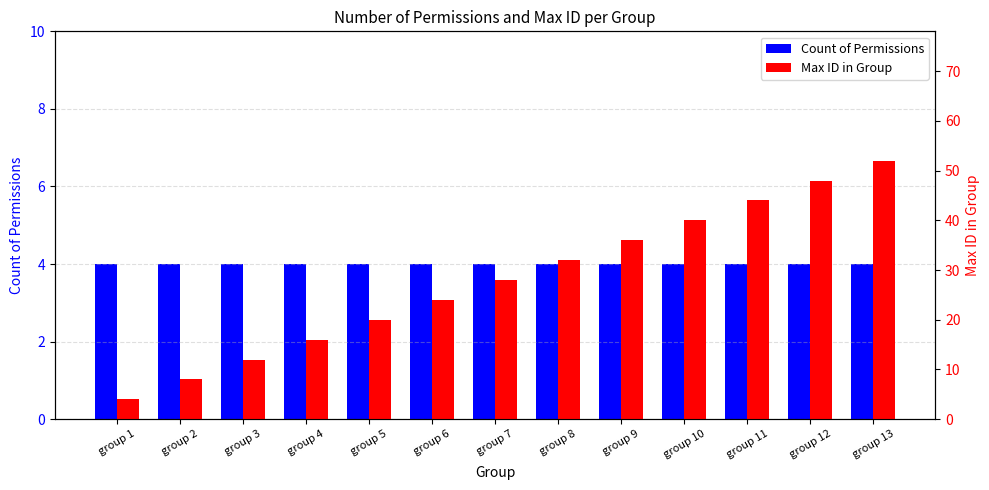

The value of Count of Permissions at group 9 is 6. True or false?

False